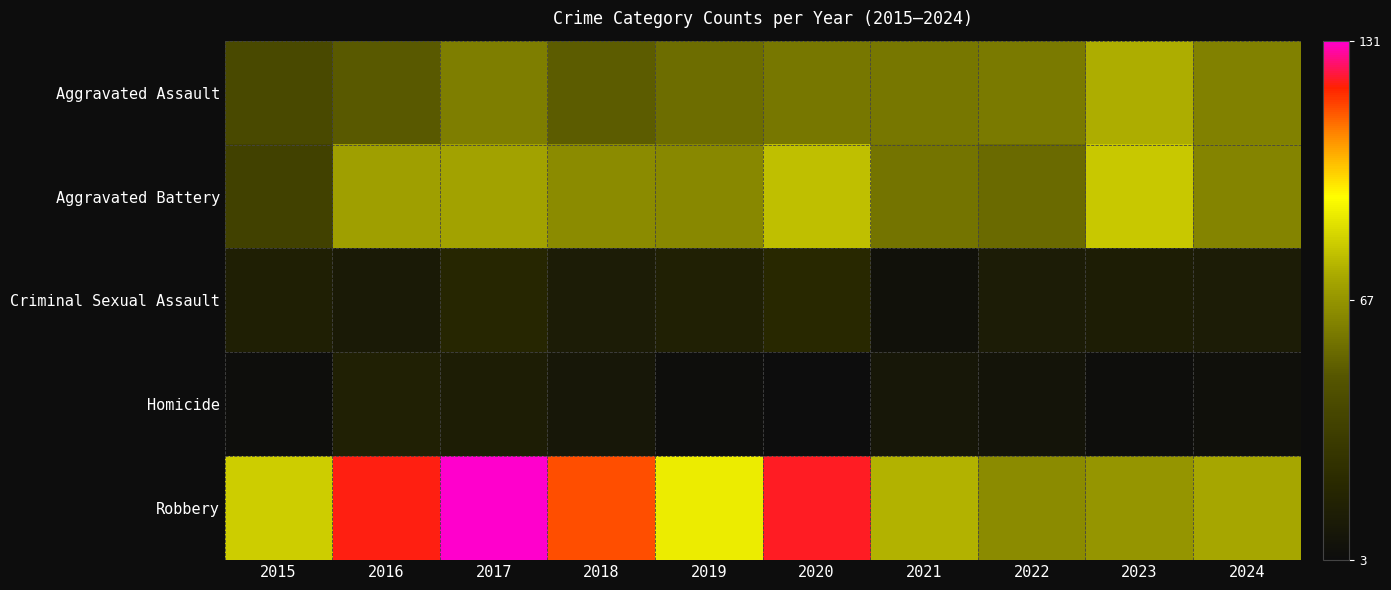

What is the spread (max minus min) of values at 2017?

117